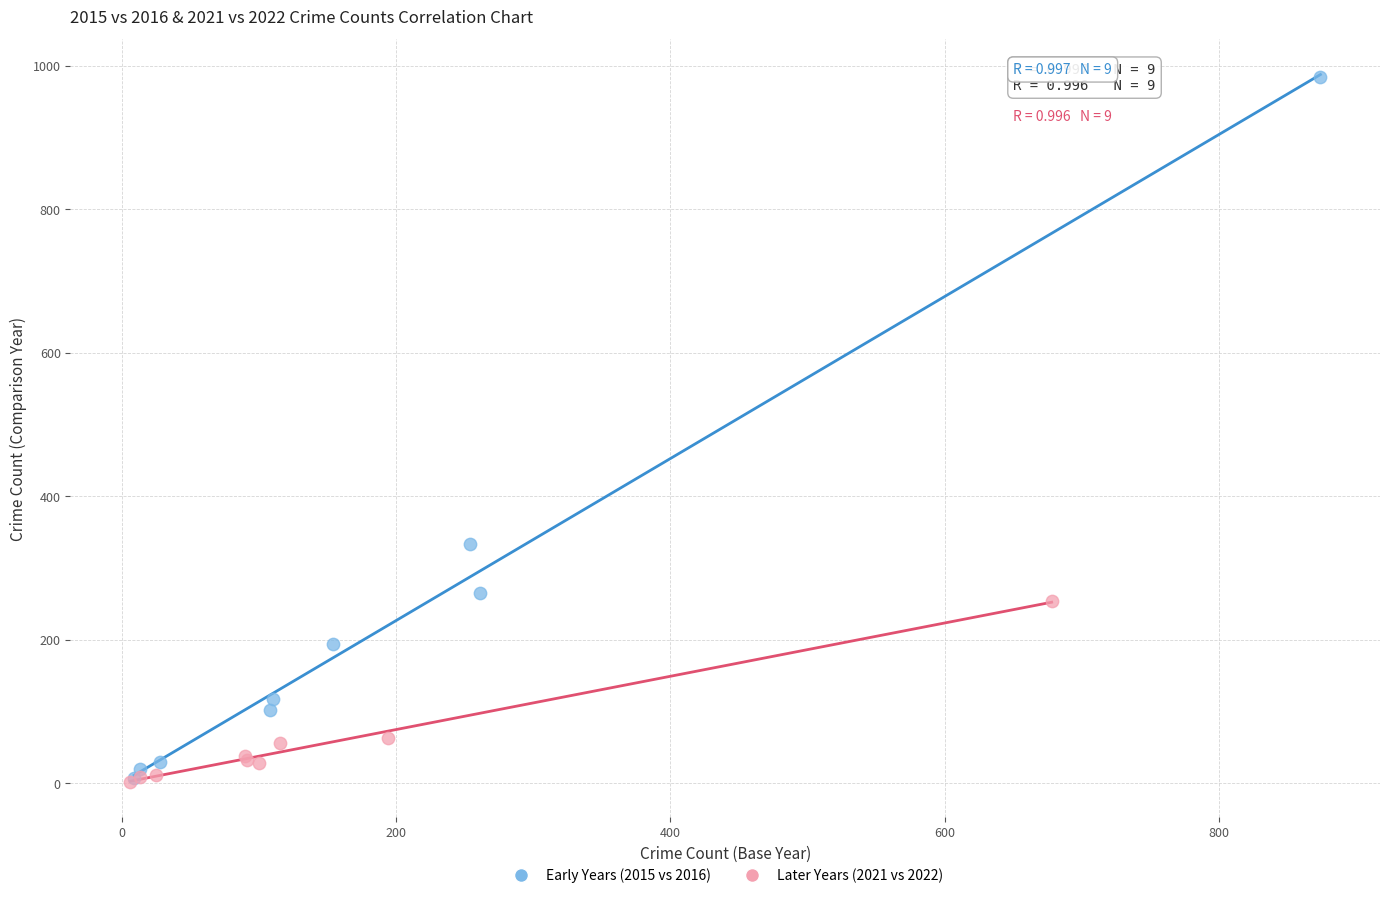

What are all the series names shown in the legend?

Early Years (2015 vs 2016), Later Years (2021 vs 2022)